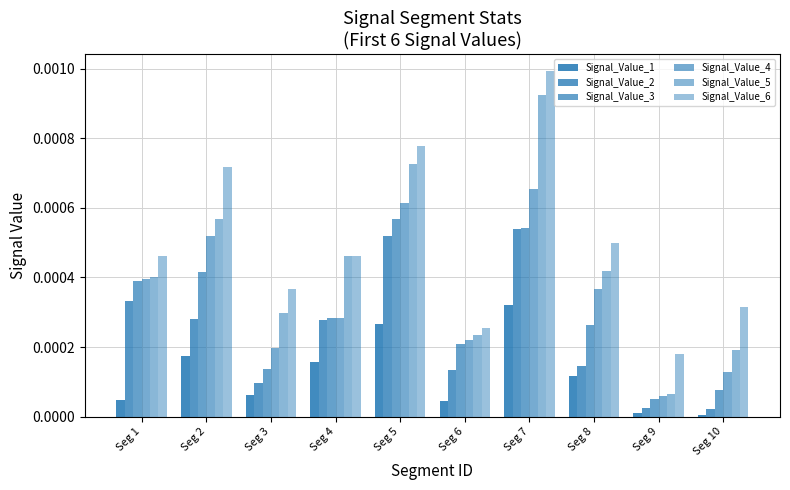

How many bars are there in total?

60